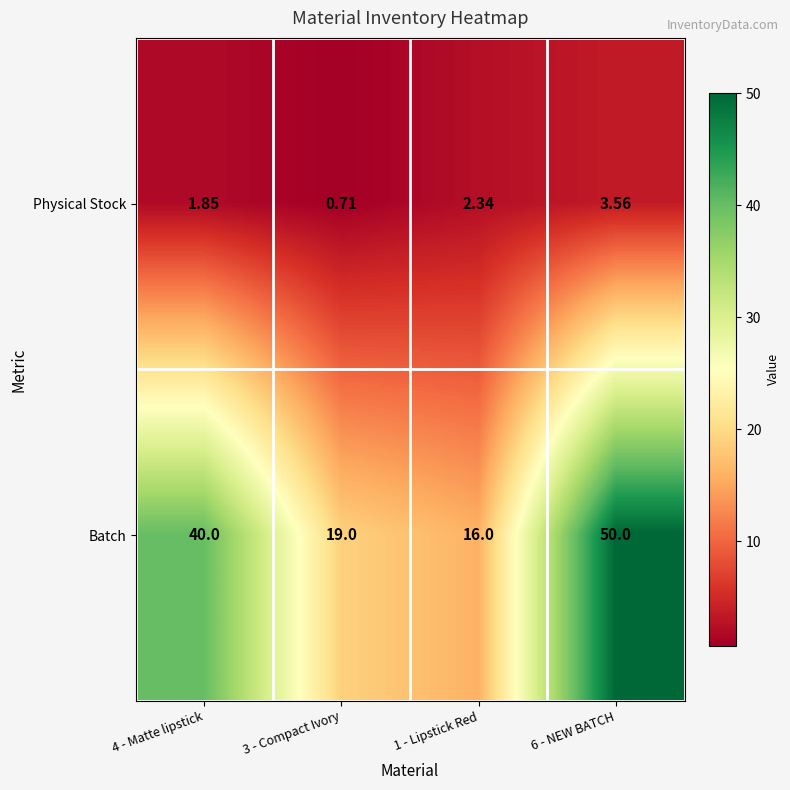

Which series has the largest total across all categories?

Batch